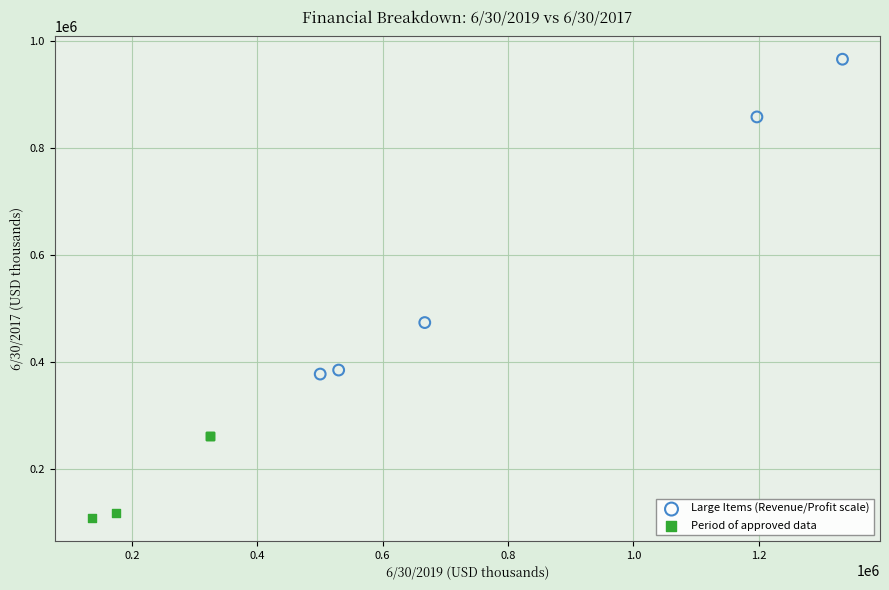

What are all the series names shown in the legend?

Large Items (Revenue/Profit scale), Period of approved data